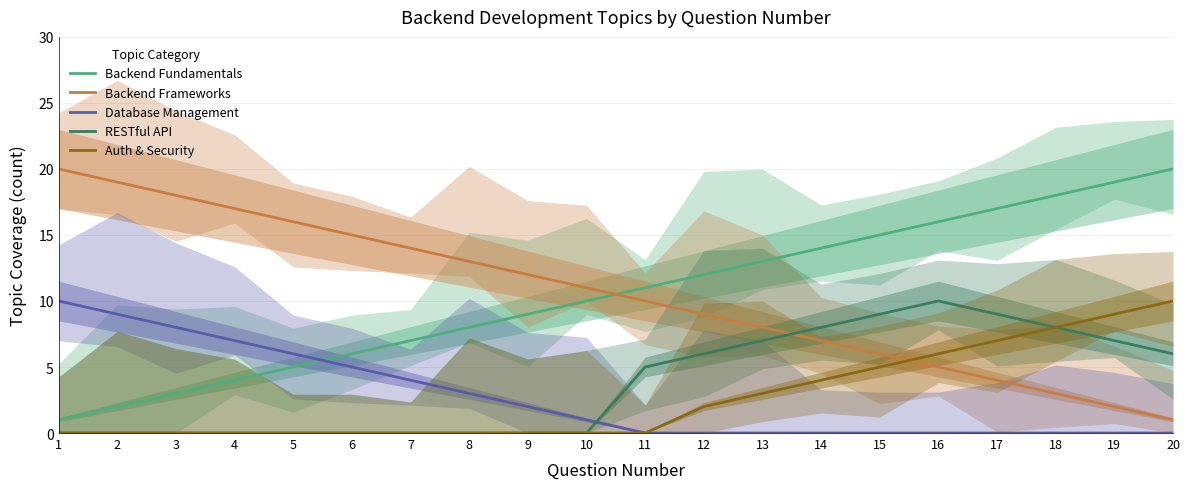

Rank the series at 9 from highest to lowest value.

Backend Frameworks, Backend Fundamentals, Database Management, RESTful API, Auth & Security